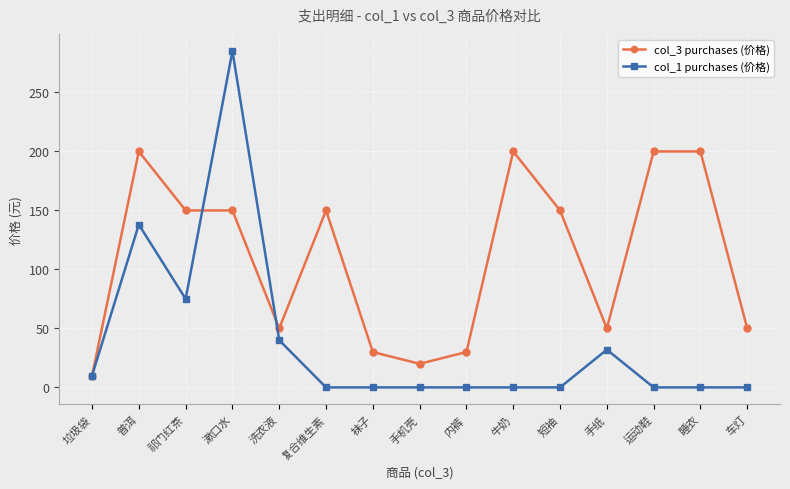

At which category does col_1 purchases (价格) reach its first local peak?

普洱